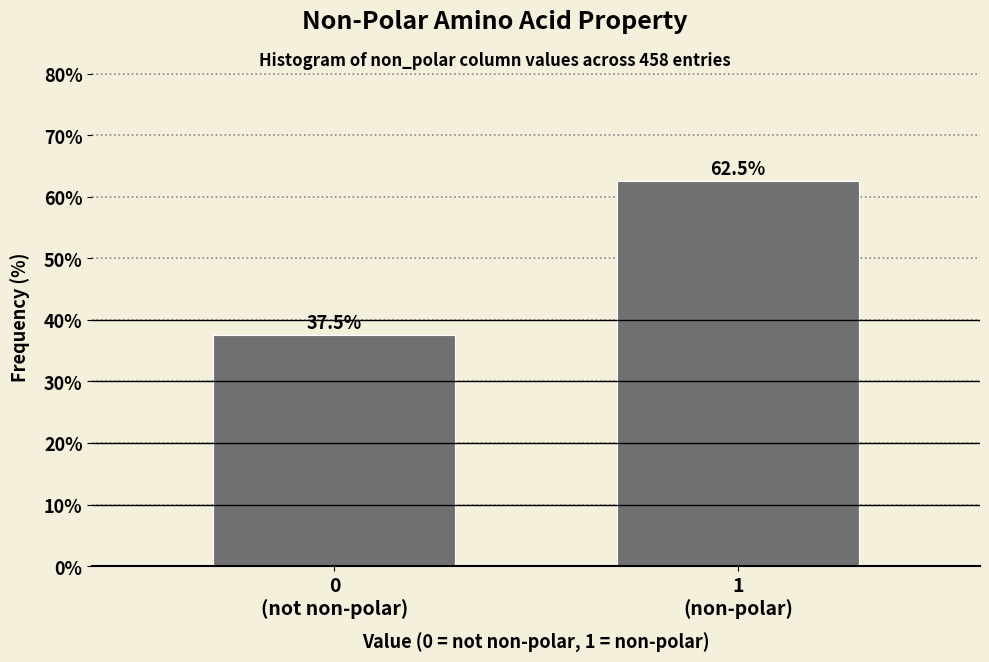

Reading left to right, transcribe all the data shown in this chart.

37.5	62.5